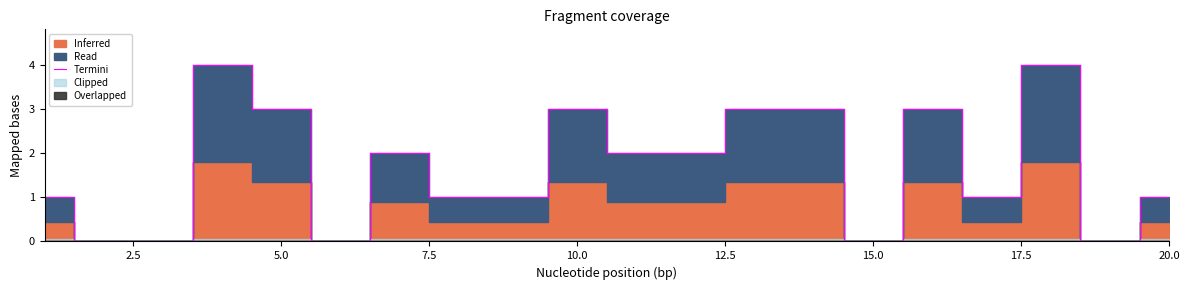

True or false: Termini has a value of 3 at 5.0.

True